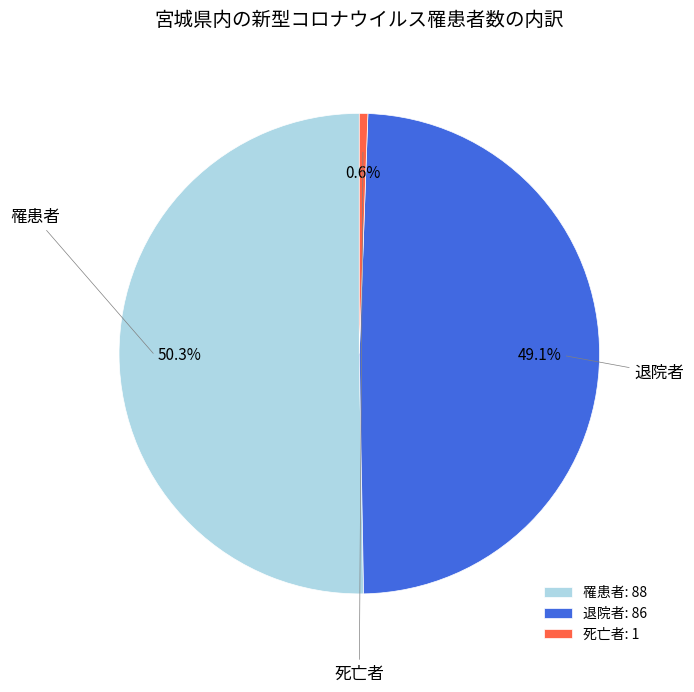

Which category has the smallest portion of the pie?

死亡者